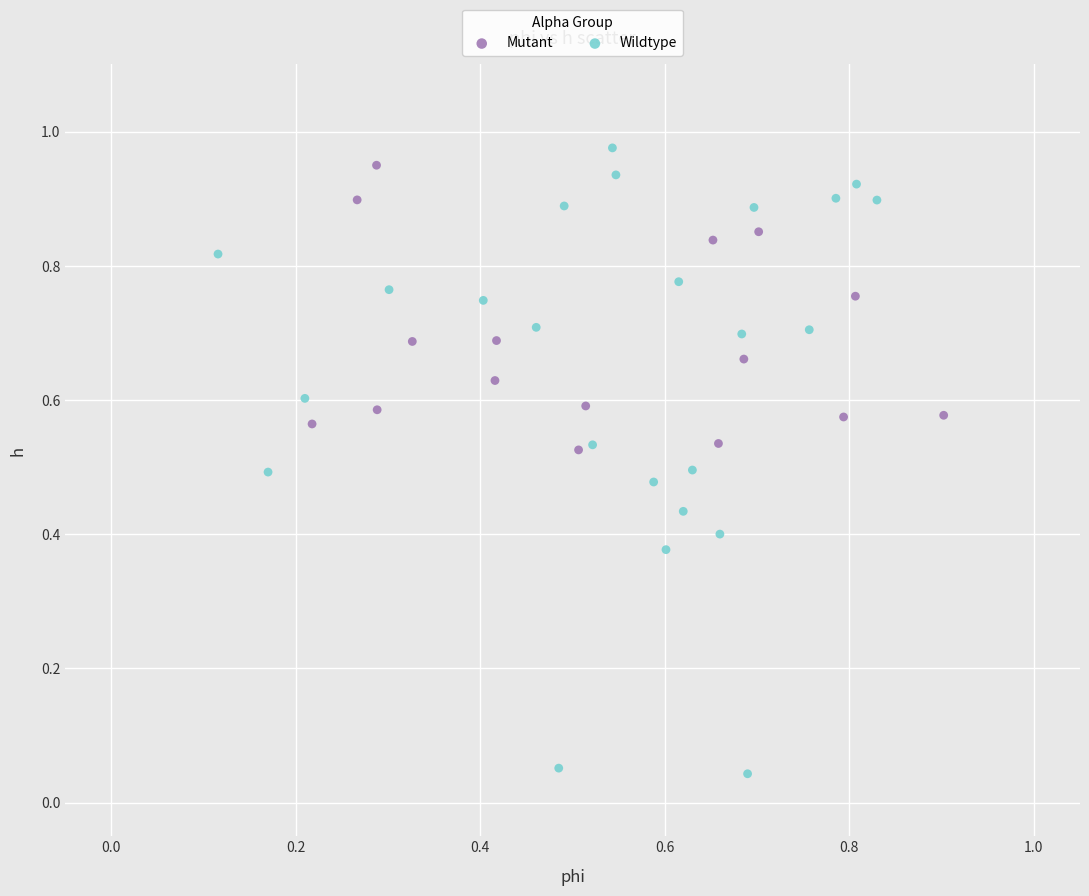

Which series reaches the minimum Y coordinate?

Wildtype